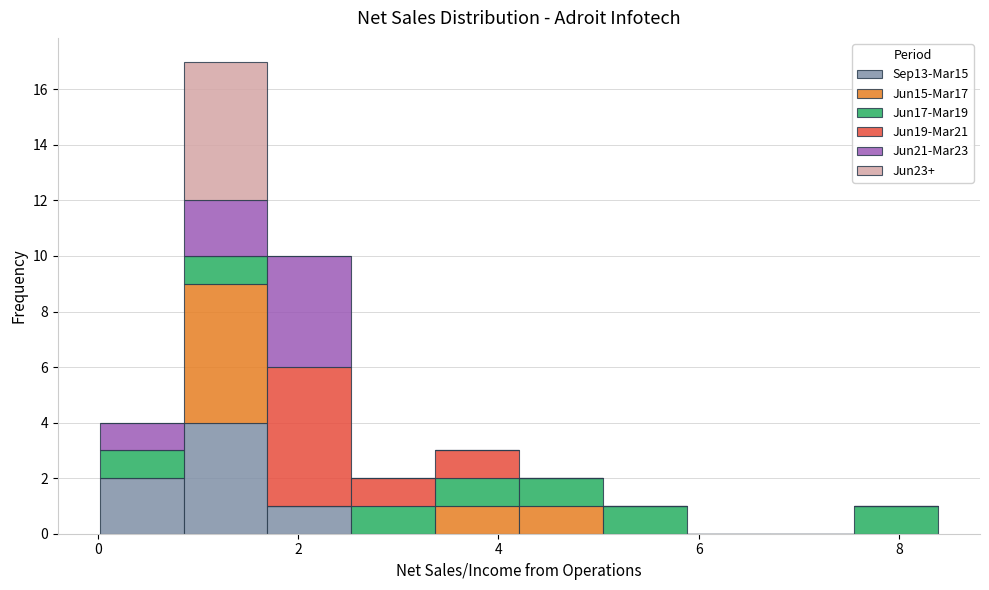

Reading left to right, list every stacked bar in this chart as the range it spans on the x-axis followed by its total height. Neither the bar edges nor the heights are printed on the chart, so give them approximately, as read against the axes.

0.0 to 0.8: 4
0.8 to 1.6: 17
1.6 to 2.6: 10
2.6 to 3.4: 2
3.4 to 4.2: 3
4.2 to 5.0: 2
5.0 to 5.8: 1
5.8 to 6.8: 0
6.8 to 7.6: 0
7.6 to 8.4: 1